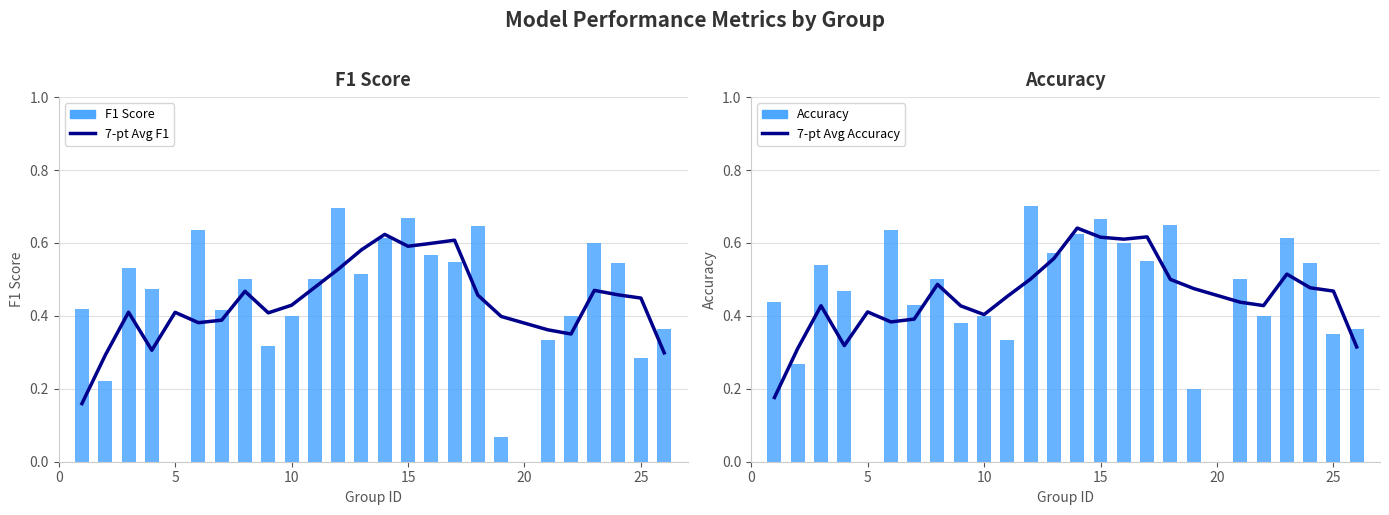

Reading right to left, list all the values displayed in this chart.

Avg f1: 0.3	0.4	0.5	0.5	0.4	0.4	0.4	0.5	0.6	0.6	0.6	0.6	0.6	0.5	0.5	0.4	0.4	0.5	0.4	0.4	0.4	0.3	0.4	0.3	0.2
f1: 0.4	0.3	0.5	0.6	0.4	0.3	0.1	0.6	0.5	0.6	0.7	0.6	0.5	0.7	0.5	0.4	0.3	0.5	0.4	0.6	0.0	0.5	0.5	0.2	0.4
Avg accuracy: 0.3	0.5	0.5	0.5	0.4	0.4	0.5	0.5	0.6	0.6	0.6	0.6	0.6	0.5	0.5	0.4	0.4	0.5	0.4	0.4	0.4	0.3	0.4	0.3	0.2
accuracy: 0.4	0.3	0.5	0.6	0.4	0.5	0.2	0.7	0.6	0.6	0.7	0.6	0.6	0.7	0.3	0.4	0.4	0.5	0.4	0.6	0.0	0.5	0.5	0.3	0.4